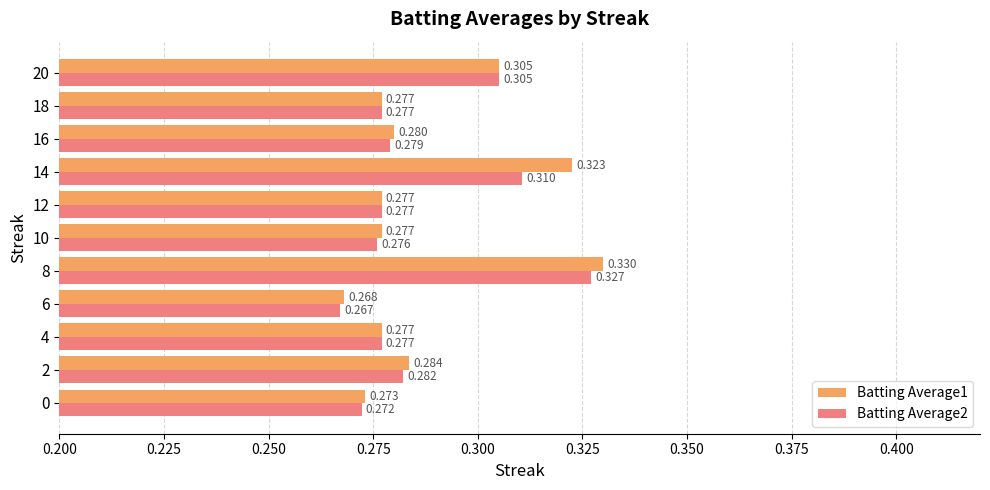

How many categories are shown in the chart?

11